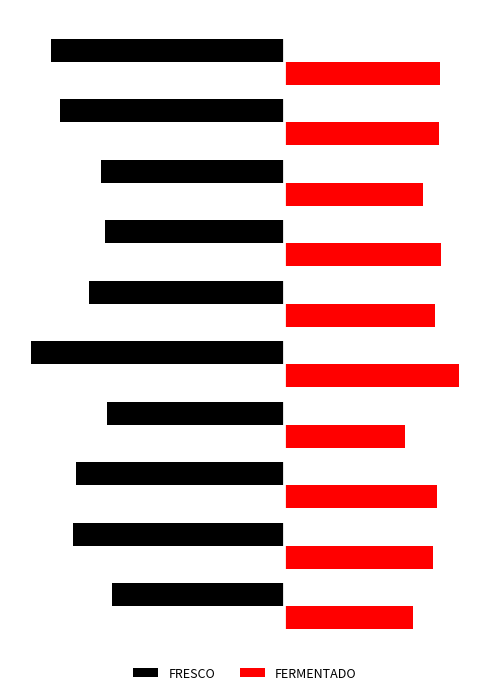

What are all the series names shown in the legend?

FRESCO, FERMENTADO